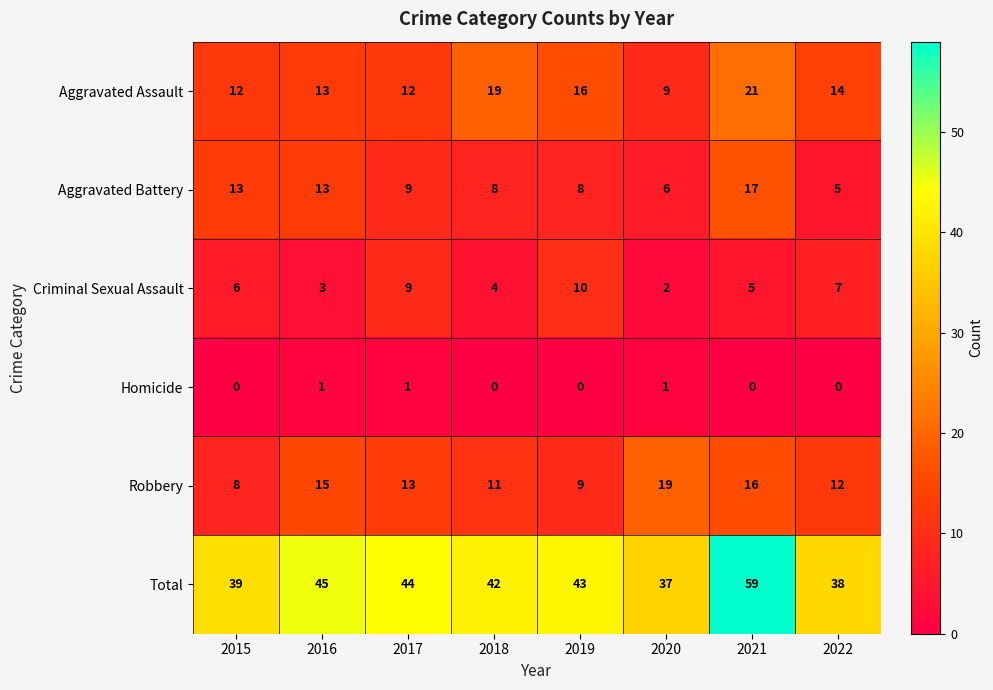

What is the difference between the maximum and minimum values in the Total series?

22